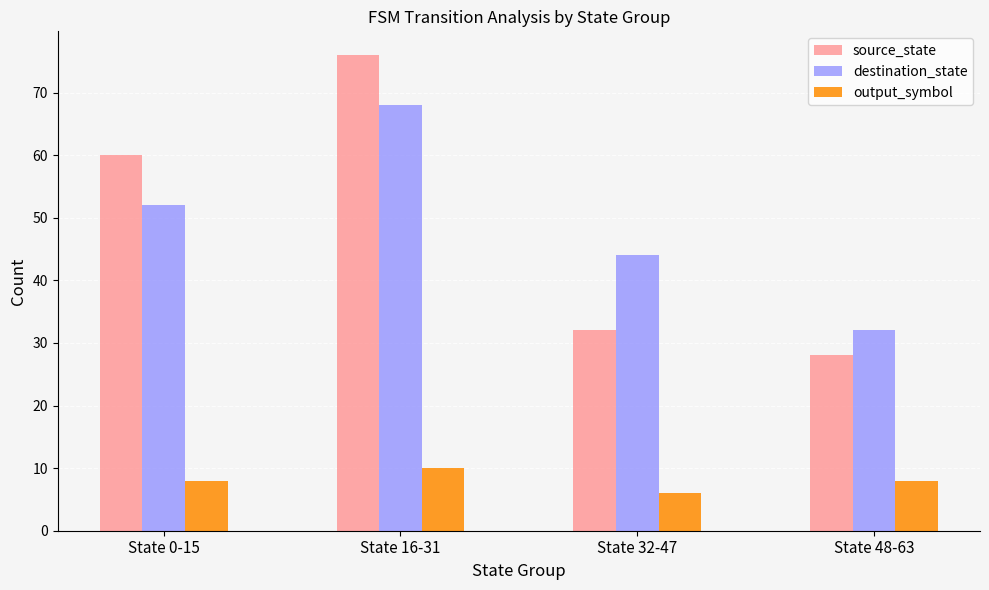

What is the label of the 4th bar from the right?

State 0-15